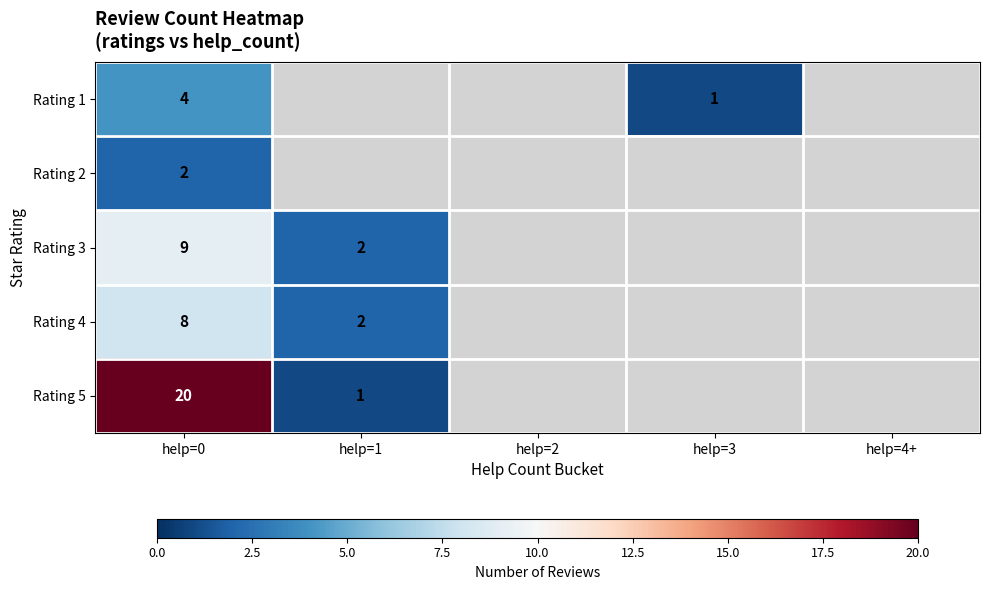

What is the difference between the Rating 5 values at help=1 and help=0?

19